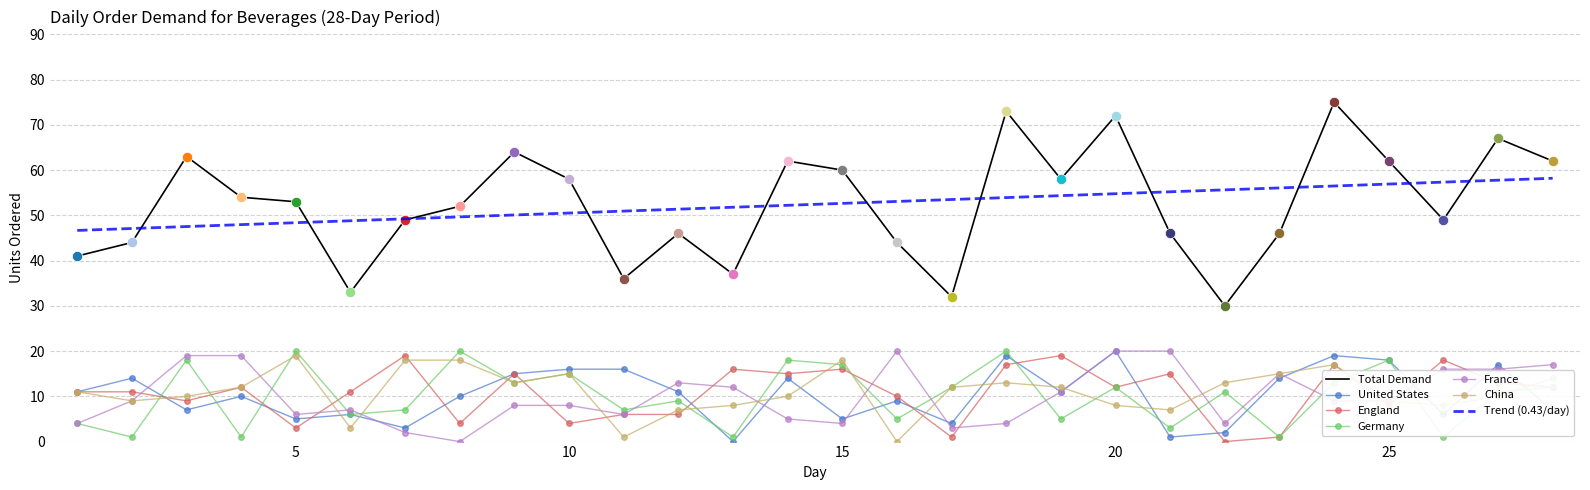

What are all the series names shown in the legend?

Total Demand, United States, England, Germany, France, China, Trend (0.43/day)